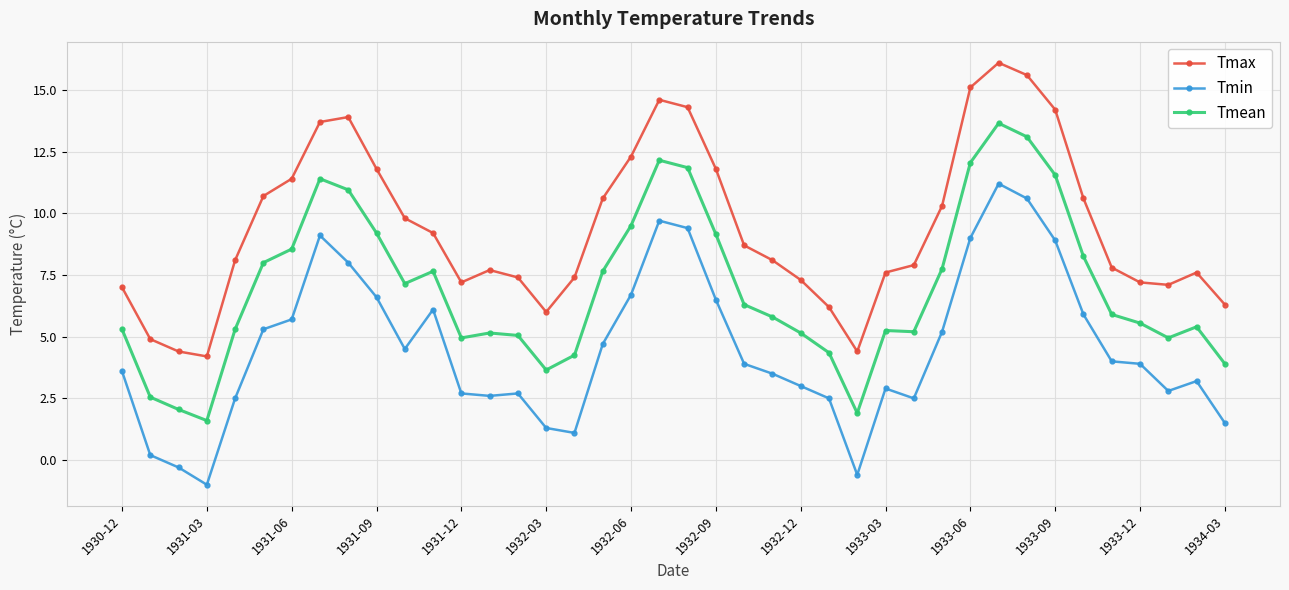

How many distinct data groups are displayed?

3